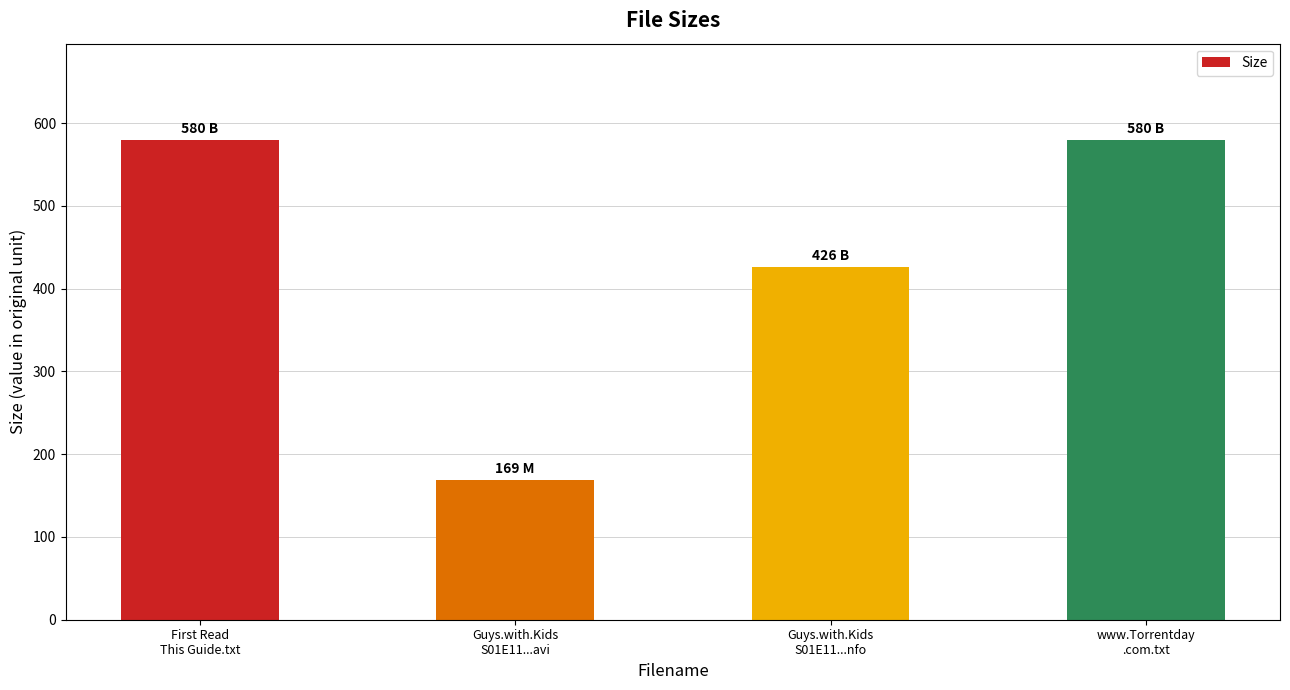

Approximately how many times larger is the value at Guys.with.Kids
S01E11...avi compared to www.Torrentday
.com.txt?

0.3